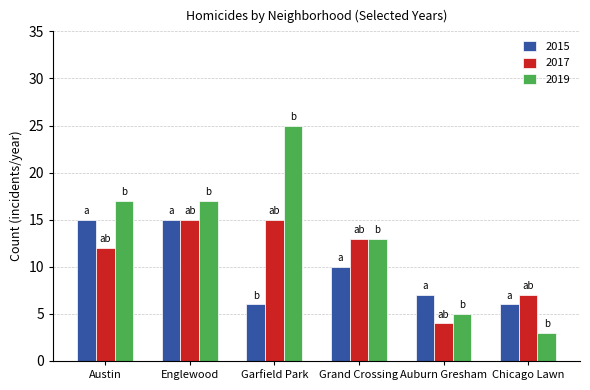

Which category has the highest value across all series?

Garfield Park